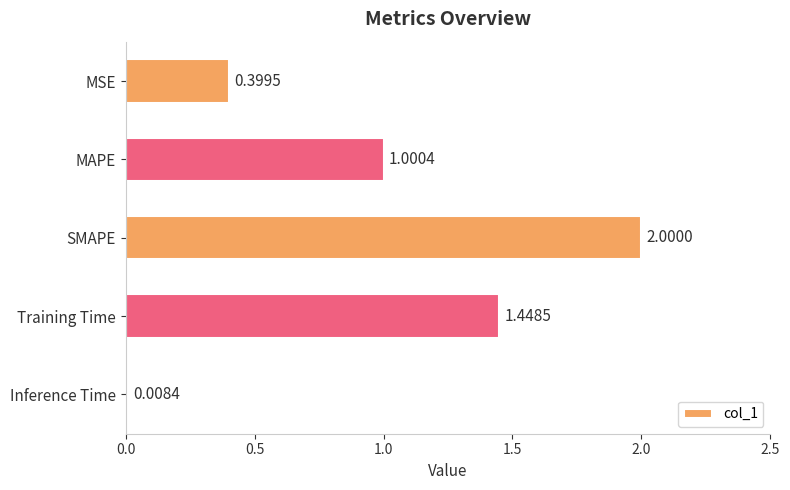

At which label is the value closest to 1?

MAPE